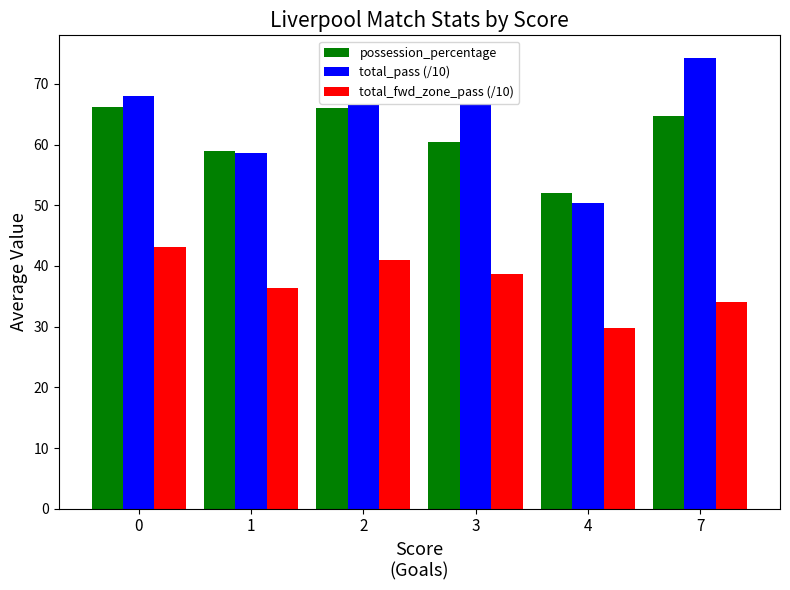

What is the total value across all series at 7?

173.0